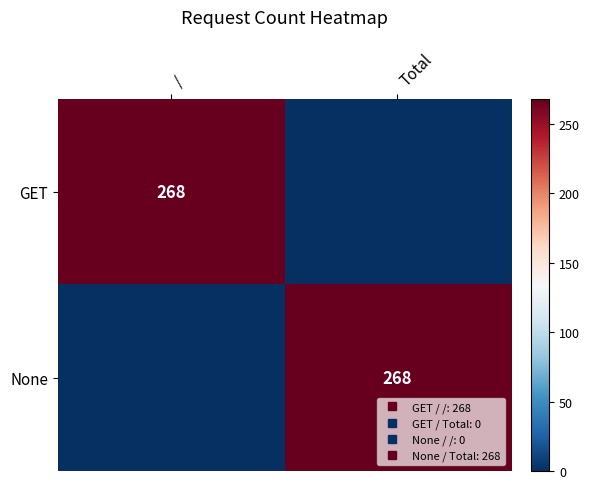

Rank the categories by GET value from lowest to highest.

Total, /